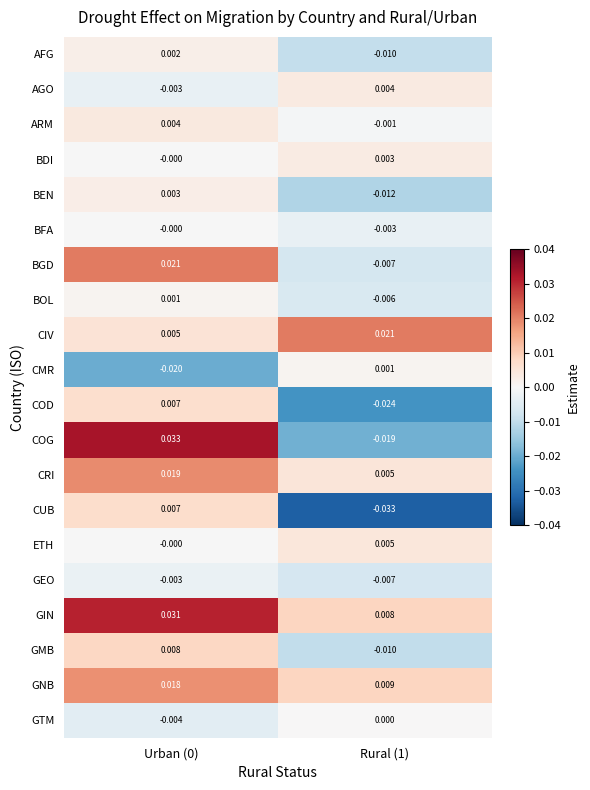

Is the value of AFG at Rural (1) greater than the value of CUB at Urban (0)?

No